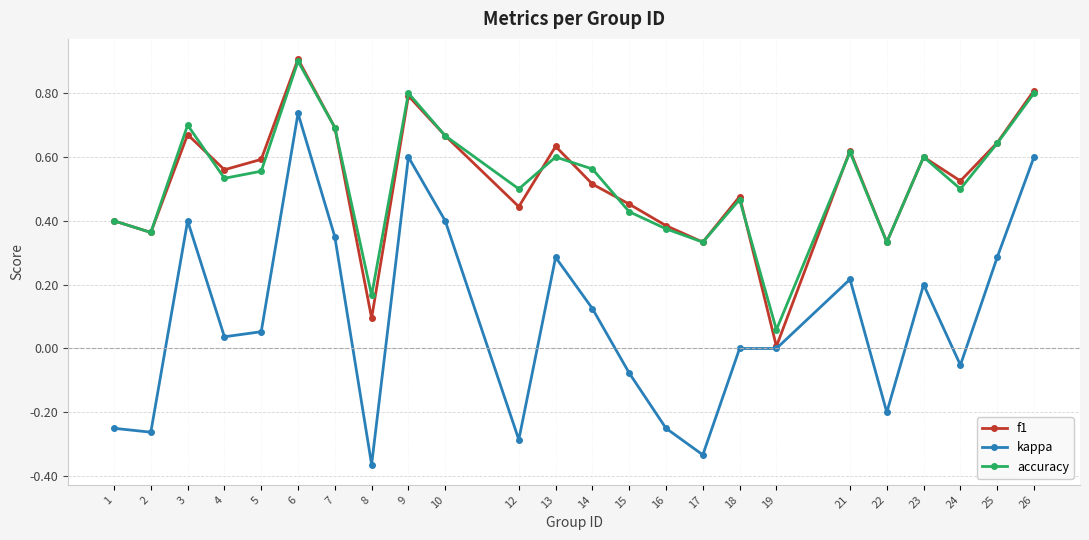

Where is the first local minimum for kappa?

2